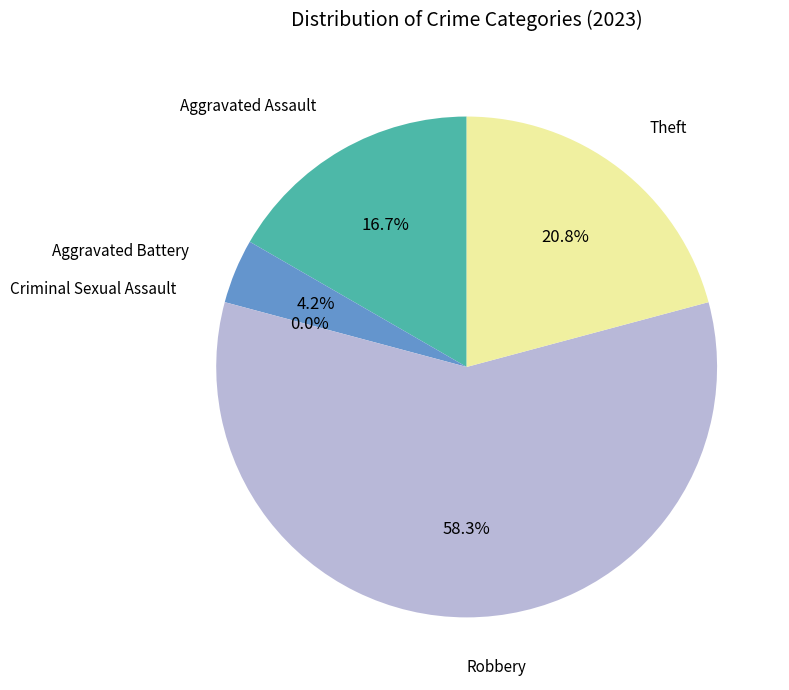

How many slices are in this pie chart?

5